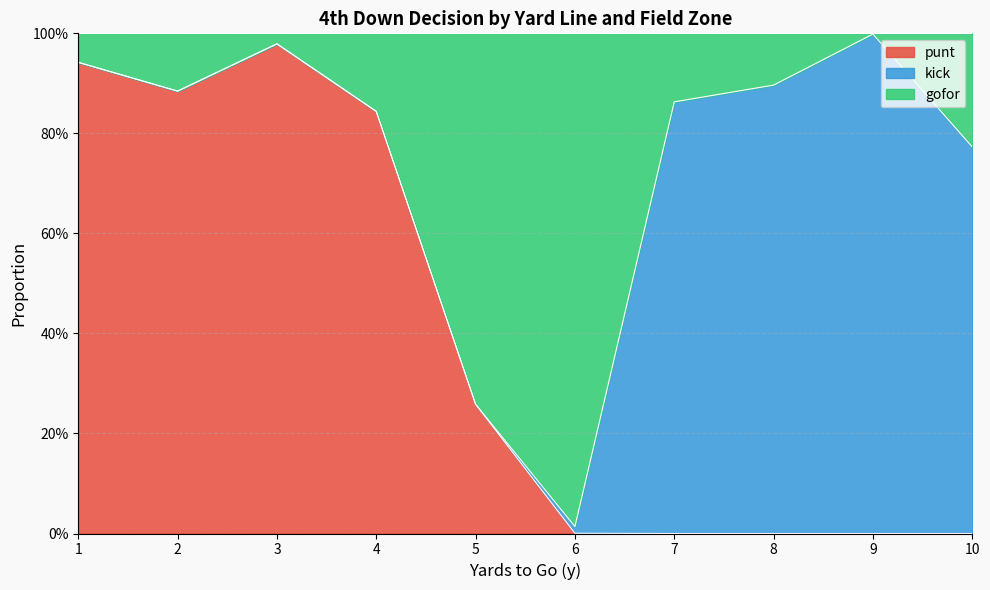

Is it true that punt equals -0.6 at 9?

False